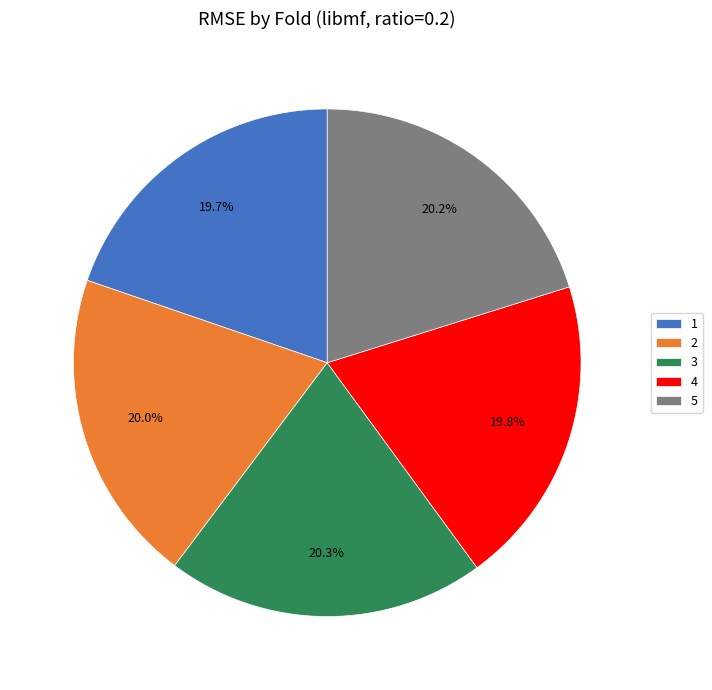

To the nearest percent, what is the average slice percentage?

20%